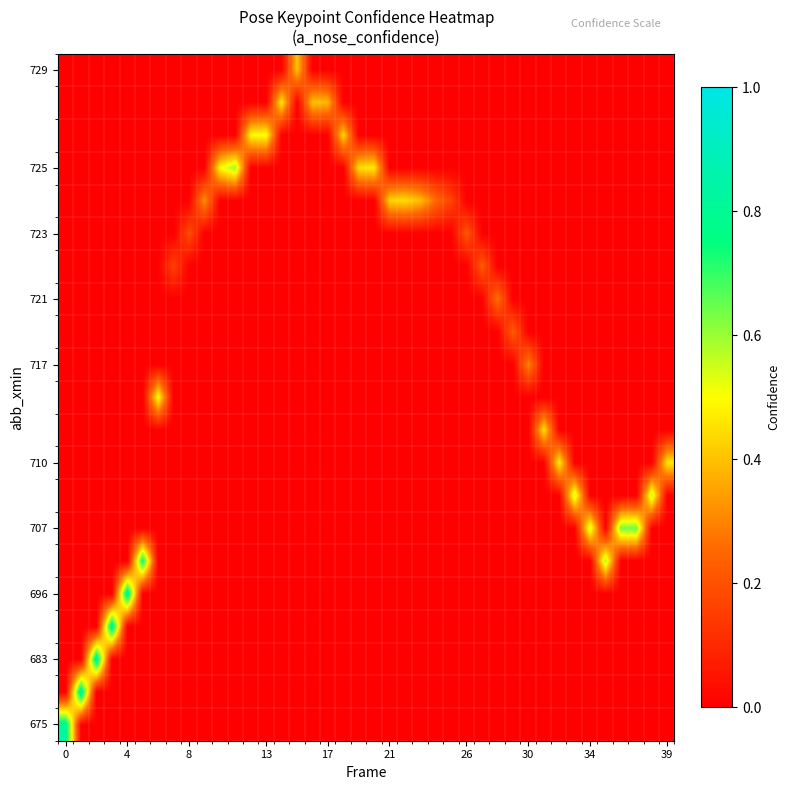

Reading left to right, what are all the values shown in this chart?

row_0: 0.8	0.0	0.0	0.0	0.0	0.0	0.0	0.0	0.0	0.0	0.0	0.0	0.0	0.0	0.0	0.0	0.0	0.0	0.0	0.0	0.0	0.0	0.0	0.0	0.0	0.0	0.0	0.0	0.0	0.0	0.0	0.0	0.0	0.0	0.0	0.0	0.0	0.0	0.0	0.0
row_1: 0.0	0.9	0.0	0.0	0.0	0.0	0.0	0.0	0.0	0.0	0.0	0.0	0.0	0.0	0.0	0.0	0.0	0.0	0.0	0.0	0.0	0.0	0.0	0.0	0.0	0.0	0.0	0.0	0.0	0.0	0.0	0.0	0.0	0.0	0.0	0.0	0.0	0.0	0.0	0.0
row_2: 0.0	0.0	0.8	0.0	0.0	0.0	0.0	0.0	0.0	0.0	0.0	0.0	0.0	0.0	0.0	0.0	0.0	0.0	0.0	0.0	0.0	0.0	0.0	0.0	0.0	0.0	0.0	0.0	0.0	0.0	0.0	0.0	0.0	0.0	0.0	0.0	0.0	0.0	0.0	0.0
row_3: 0.0	0.0	0.0	0.8	0.0	0.0	0.0	0.0	0.0	0.0	0.0	0.0	0.0	0.0	0.0	0.0	0.0	0.0	0.0	0.0	0.0	0.0	0.0	0.0	0.0	0.0	0.0	0.0	0.0	0.0	0.0	0.0	0.0	0.0	0.0	0.0	0.0	0.0	0.0	0.0
row_4: 0.0	0.0	0.0	0.0	0.8	0.0	0.0	0.0	0.0	0.0	0.0	0.0	0.0	0.0	0.0	0.0	0.0	0.0	0.0	0.0	0.0	0.0	0.0	0.0	0.0	0.0	0.0	0.0	0.0	0.0	0.0	0.0	0.0	0.0	0.0	0.0	0.0	0.0	0.0	0.0
row_5: 0.0	0.0	0.0	0.0	0.0	0.8	0.0	0.0	0.0	0.0	0.0	0.0	0.0	0.0	0.0	0.0	0.0	0.0	0.0	0.0	0.0	0.0	0.0	0.0	0.0	0.0	0.0	0.0	0.0	0.0	0.0	0.0	0.0	0.0	0.0	0.6	0.0	0.0	0.0	0.0
row_6: 0.0	0.0	0.0	0.0	0.0	0.0	0.0	0.0	0.0	0.0	0.0	0.0	0.0	0.0	0.0	0.0	0.0	0.0	0.0	0.0	0.0	0.0	0.0	0.0	0.0	0.0	0.0	0.0	0.0	0.0	0.0	0.0	0.0	0.0	0.5	0.0	0.6	0.6	0.0	0.0
row_7: 0.0	0.0	0.0	0.0	0.0	0.0	0.0	0.0	0.0	0.0	0.0	0.0	0.0	0.0	0.0	0.0	0.0	0.0	0.0	0.0	0.0	0.0	0.0	0.0	0.0	0.0	0.0	0.0	0.0	0.0	0.0	0.0	0.0	0.6	0.0	0.0	0.0	0.0	0.6	0.0
row_8: 0.0	0.0	0.0	0.0	0.0	0.0	0.0	0.0	0.0	0.0	0.0	0.0	0.0	0.0	0.0	0.0	0.0	0.0	0.0	0.0	0.0	0.0	0.0	0.0	0.0	0.0	0.0	0.0	0.0	0.0	0.0	0.0	0.5	0.0	0.0	0.0	0.0	0.0	0.0	0.5
row_9: 0.0	0.0	0.0	0.0	0.0	0.0	0.0	0.0	0.0	0.0	0.0	0.0	0.0	0.0	0.0	0.0	0.0	0.0	0.0	0.0	0.0	0.0	0.0	0.0	0.0	0.0	0.0	0.0	0.0	0.0	0.0	0.5	0.0	0.0	0.0	0.0	0.0	0.0	0.0	0.0
row_10: 0.0	0.0	0.0	0.0	0.0	0.0	0.5	0.0	0.0	0.0	0.0	0.0	0.0	0.0	0.0	0.0	0.0	0.0	0.0	0.0	0.0	0.0	0.0	0.0	0.0	0.0	0.0	0.0	0.0	0.0	0.0	0.0	0.0	0.0	0.0	0.0	0.0	0.0	0.0	0.0
row_11: 0.0	0.0	0.0	0.0	0.0	0.0	0.0	0.0	0.0	0.0	0.0	0.0	0.0	0.0	0.0	0.0	0.0	0.0	0.0	0.0	0.0	0.0	0.0	0.0	0.0	0.0	0.0	0.0	0.0	0.0	0.3	0.0	0.0	0.0	0.0	0.0	0.0	0.0	0.0	0.0
row_12: 0.0	0.0	0.0	0.0	0.0	0.0	0.0	0.0	0.0	0.0	0.0	0.0	0.0	0.0	0.0	0.0	0.0	0.0	0.0	0.0	0.0	0.0	0.0	0.0	0.0	0.0	0.0	0.0	0.0	0.2	0.0	0.0	0.0	0.0	0.0	0.0	0.0	0.0	0.0	0.0
row_13: 0.0	0.0	0.0	0.0	0.0	0.0	0.0	0.0	0.0	0.0	0.0	0.0	0.0	0.0	0.0	0.0	0.0	0.0	0.0	0.0	0.0	0.0	0.0	0.0	0.0	0.0	0.0	0.0	0.3	0.0	0.0	0.0	0.0	0.0	0.0	0.0	0.0	0.0	0.0	0.0
row_14: 0.0	0.0	0.0	0.0	0.0	0.0	0.0	0.2	0.0	0.0	0.0	0.0	0.0	0.0	0.0	0.0	0.0	0.0	0.0	0.0	0.0	0.0	0.0	0.0	0.0	0.0	0.0	0.2	0.0	0.0	0.0	0.0	0.0	0.0	0.0	0.0	0.0	0.0	0.0	0.0
row_15: 0.0	0.0	0.0	0.0	0.0	0.0	0.0	0.0	0.2	0.0	0.0	0.0	0.0	0.0	0.0	0.0	0.0	0.0	0.0	0.0	0.0	0.0	0.0	0.0	0.0	0.0	0.2	0.0	0.0	0.0	0.0	0.0	0.0	0.0	0.0	0.0	0.0	0.0	0.0	0.0
row_16: 0.0	0.0	0.0	0.0	0.0	0.0	0.0	0.0	0.0	0.3	0.0	0.0	0.0	0.0	0.0	0.0	0.0	0.0	0.0	0.0	0.0	0.4	0.4	0.4	0.3	0.2	0.0	0.0	0.0	0.0	0.0	0.0	0.0	0.0	0.0	0.0	0.0	0.0	0.0	0.0
row_17: 0.0	0.0	0.0	0.0	0.0	0.0	0.0	0.0	0.0	0.0	0.5	0.6	0.0	0.0	0.0	0.0	0.0	0.0	0.0	0.4	0.5	0.0	0.0	0.0	0.0	0.0	0.0	0.0	0.0	0.0	0.0	0.0	0.0	0.0	0.0	0.0	0.0	0.0	0.0	0.0
row_18: 0.0	0.0	0.0	0.0	0.0	0.0	0.0	0.0	0.0	0.0	0.0	0.0	0.5	0.5	0.0	0.0	0.0	0.0	0.4	0.0	0.0	0.0	0.0	0.0	0.0	0.0	0.0	0.0	0.0	0.0	0.0	0.0	0.0	0.0	0.0	0.0	0.0	0.0	0.0	0.0
row_19: 0.0	0.0	0.0	0.0	0.0	0.0	0.0	0.0	0.0	0.0	0.0	0.0	0.0	0.0	0.5	0.0	0.4	0.4	0.0	0.0	0.0	0.0	0.0	0.0	0.0	0.0	0.0	0.0	0.0	0.0	0.0	0.0	0.0	0.0	0.0	0.0	0.0	0.0	0.0	0.0
row_20: 0.0	0.0	0.0	0.0	0.0	0.0	0.0	0.0	0.0	0.0	0.0	0.0	0.0	0.0	0.0	0.4	0.0	0.0	0.0	0.0	0.0	0.0	0.0	0.0	0.0	0.0	0.0	0.0	0.0	0.0	0.0	0.0	0.0	0.0	0.0	0.0	0.0	0.0	0.0	0.0